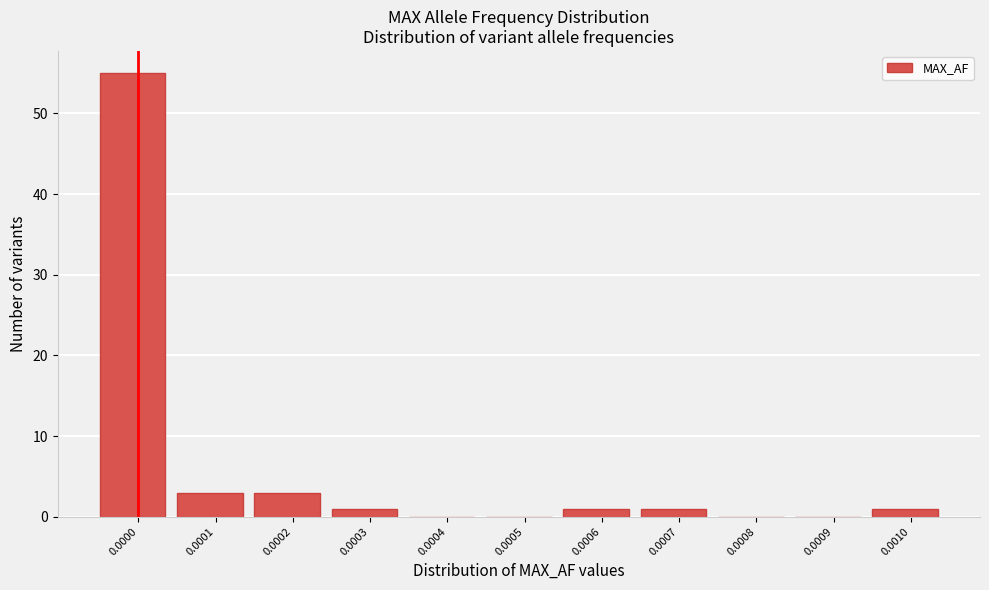

Reading right to left, list all the values displayed in this chart.

0.0010=1	0.0009=0	0.0008=0	0.0007=1	0.0006=1	0.0005=0	0.0004=0	0.0003=1	0.0002=3	0.0001=3	0.0000=55